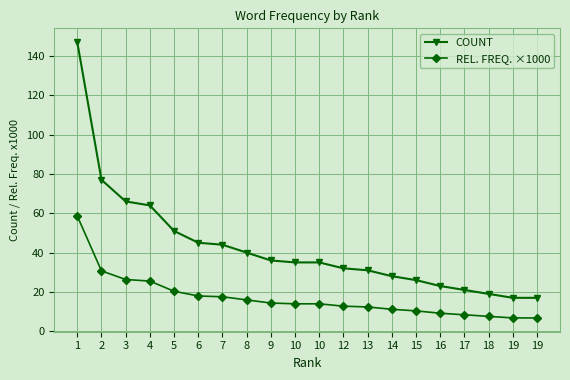

At which category is the sum across all series the highest?

1